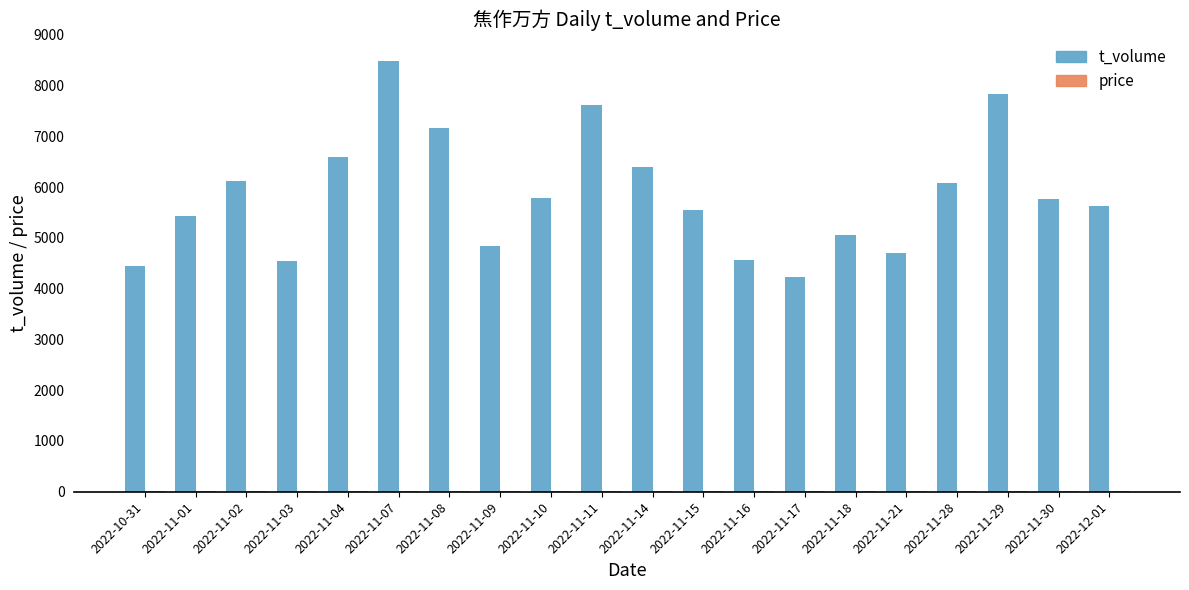

Between 2022-11-14 and 2022-11-18, which series saw the biggest shift?

t_volume